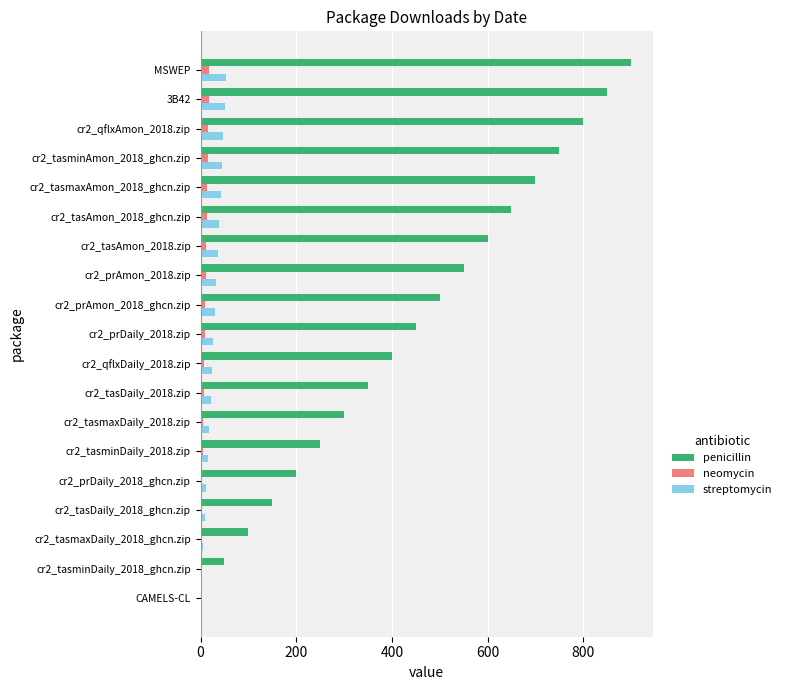

At which label does penicillin reach its peak?

MSWEP